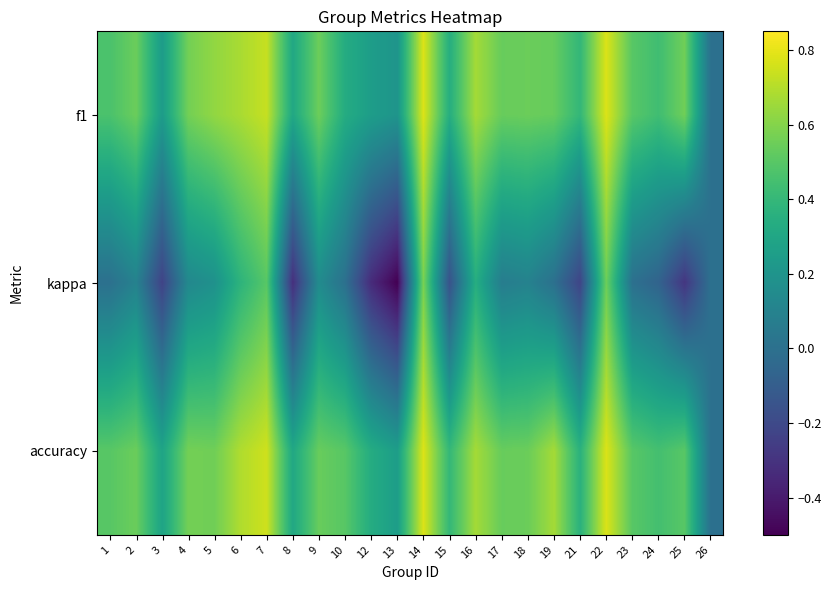

Count the number of data series in this chart.

3